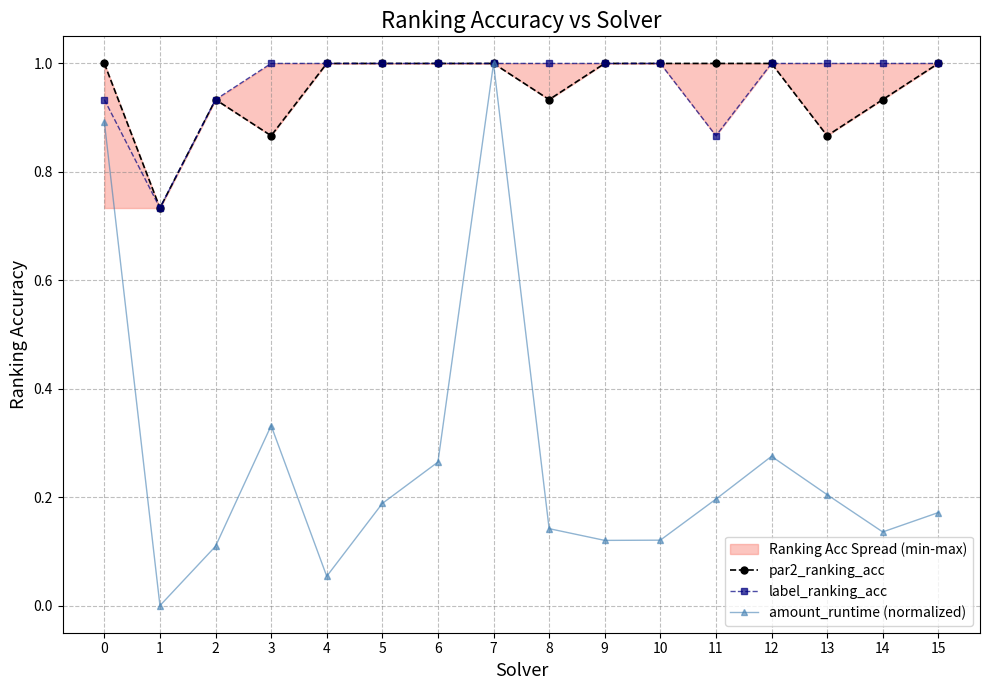

What is the difference between the maximum and minimum values in the par2_ranking_acc series?

0.3